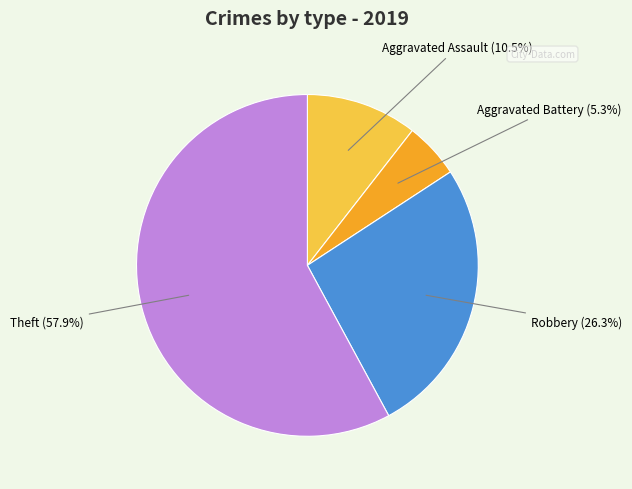

Rank the categories by value from highest to lowest.

Theft, Robbery, Aggravated Assault, Aggravated Battery